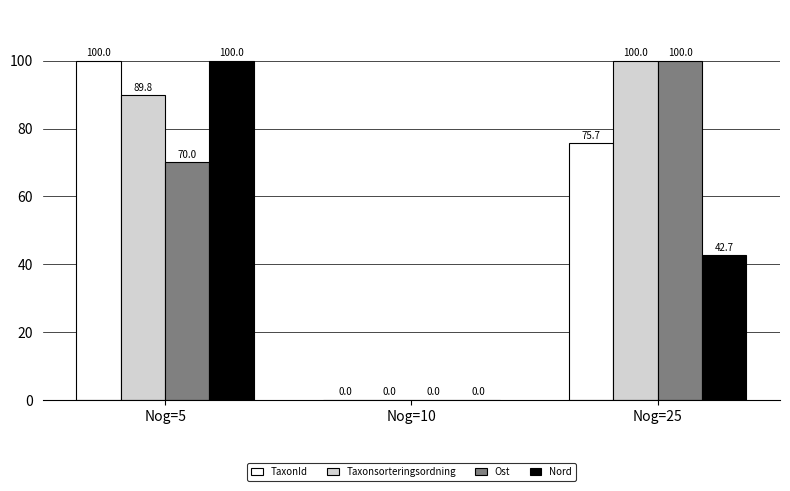

Is the value of TaxonId at Nog=10 greater than the value of Taxonsorteringsordning at Nog=5?

No